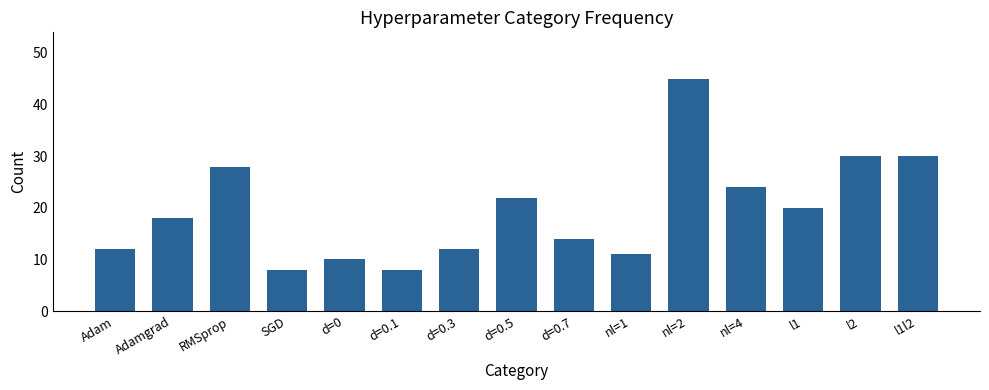

What is the label of the 9th bar from the right?

d=0.3